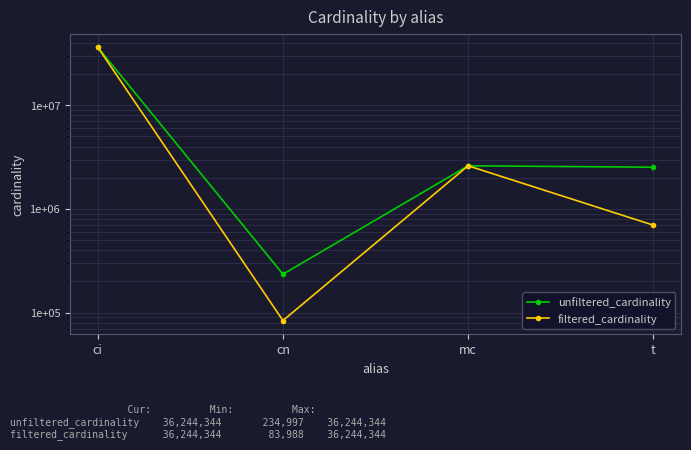

What are all the series names shown in the legend?

unfiltered_cardinality, filtered_cardinality